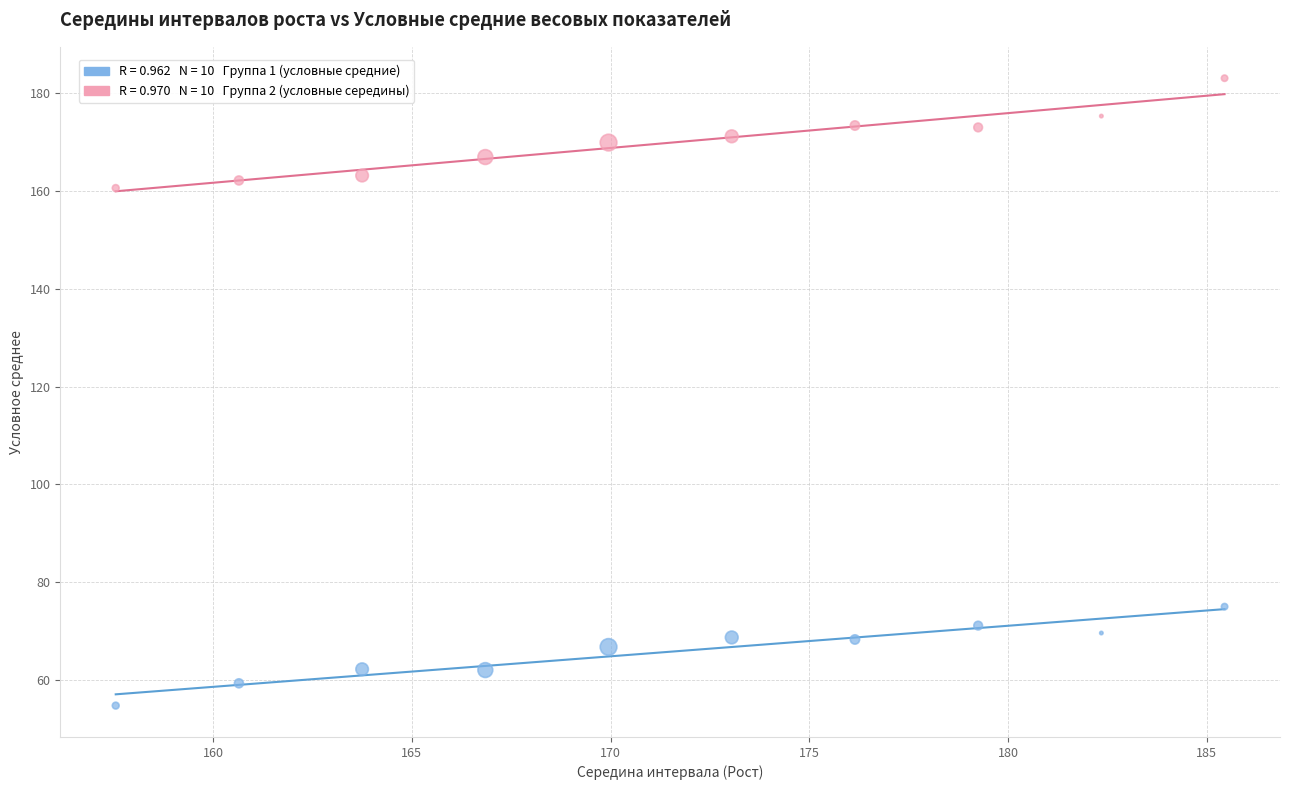

Across all data points, what is the range of X values (max minus min)?

27.9